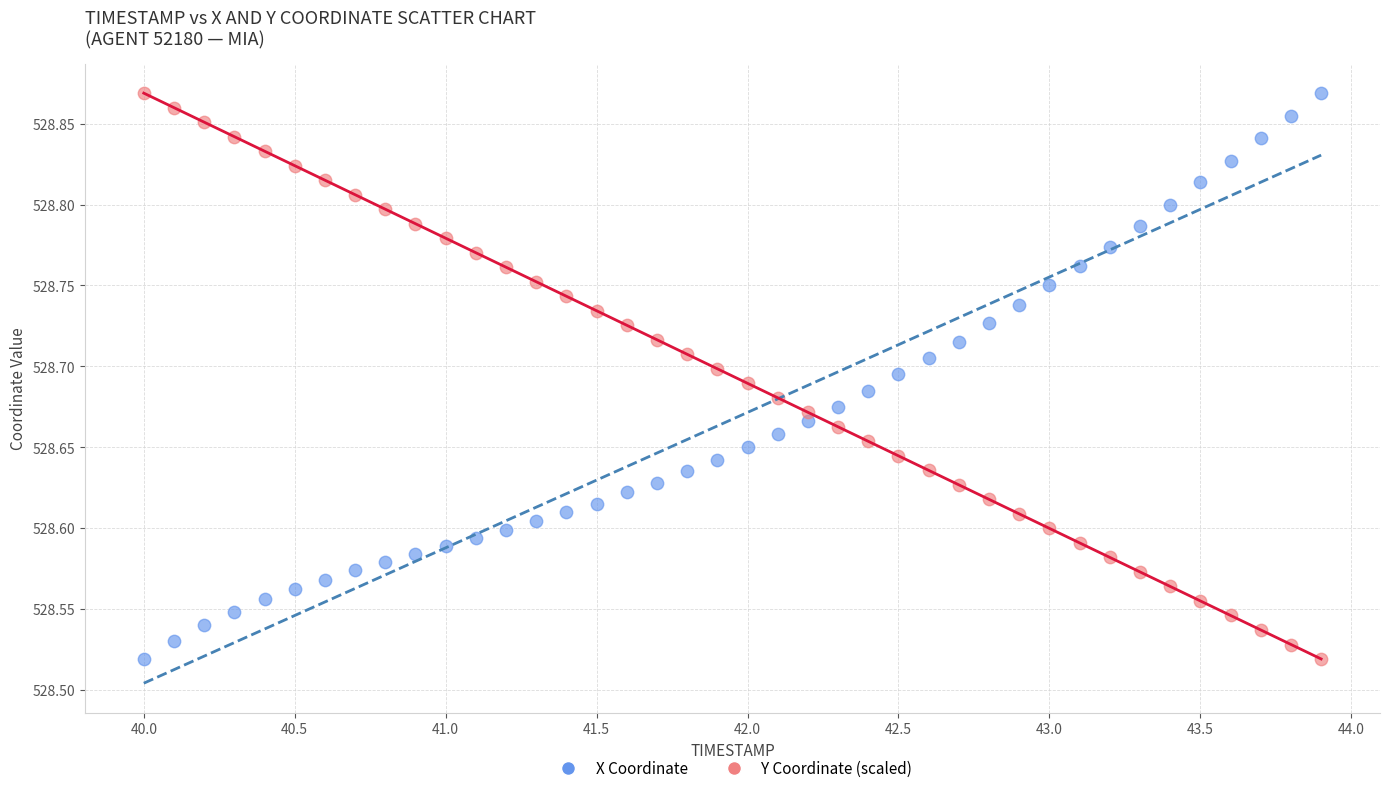

What is the X range (max minus min) for the scatter plot?

3.9